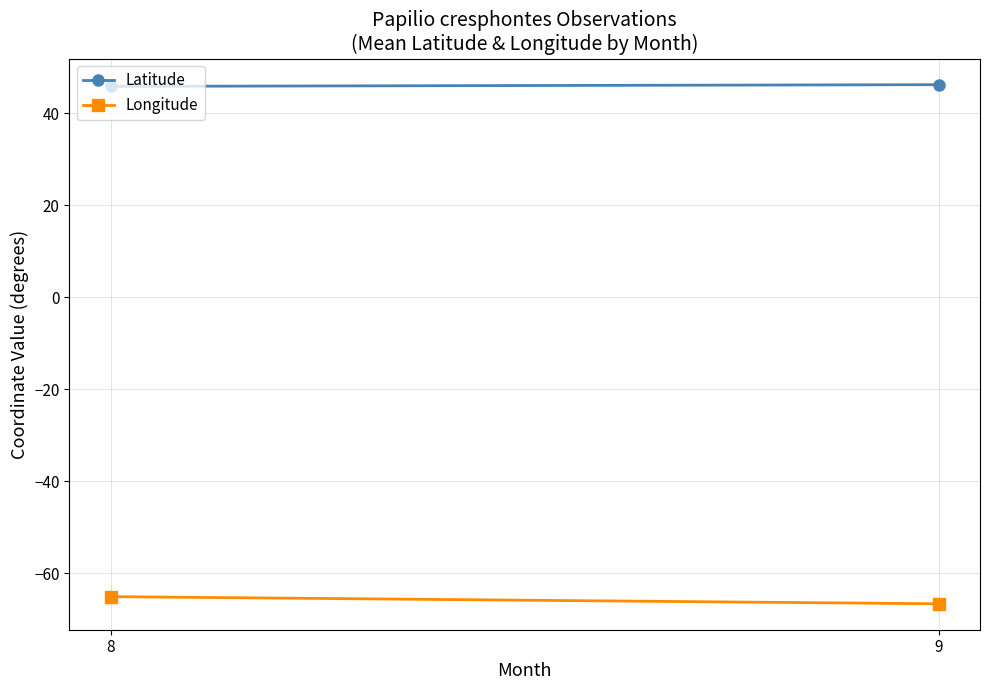

Is this an area chart (filled region under the line)?

No